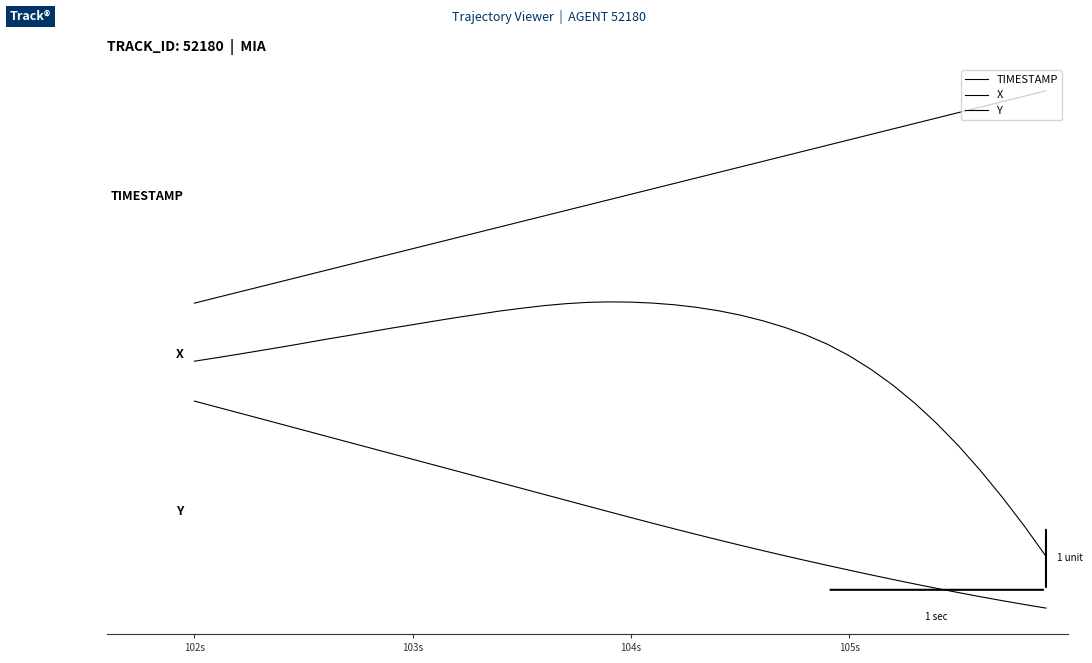

Does the chart display data point markers on the line(s)?

No